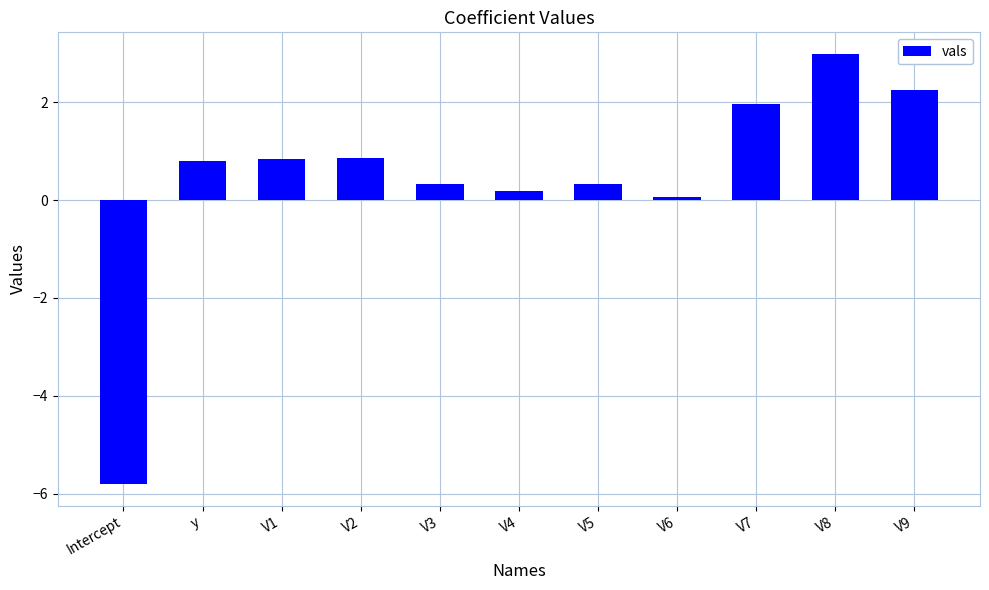

Where is the data nearest to the value -1?

V6